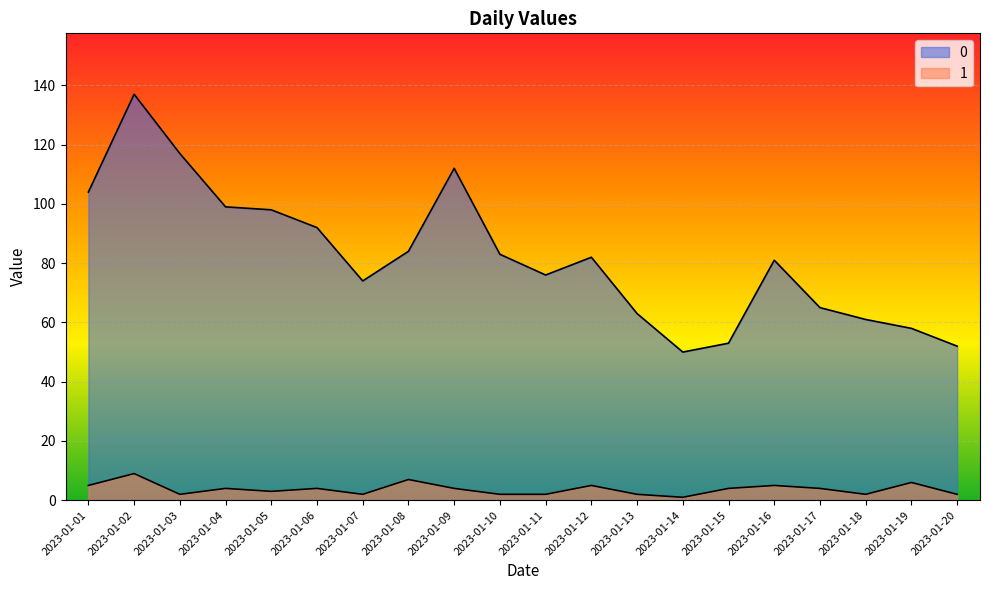

How many interior local valleys does the 0 series have?

3